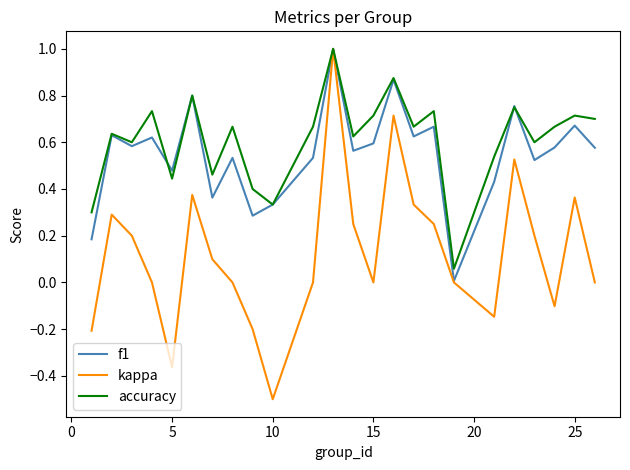

What is the minimum value shown in the chart?

-0.5